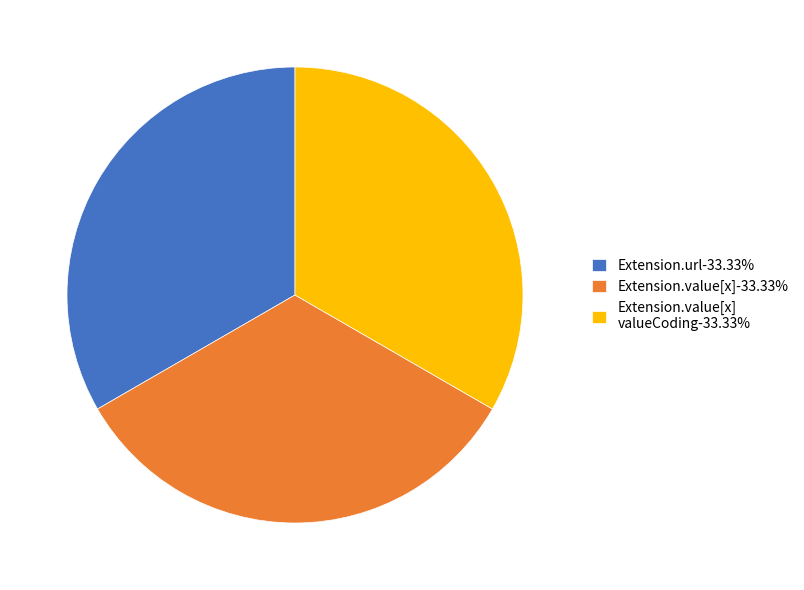

Does Extension.value[x]-33.33% represent more than half of the total?

No